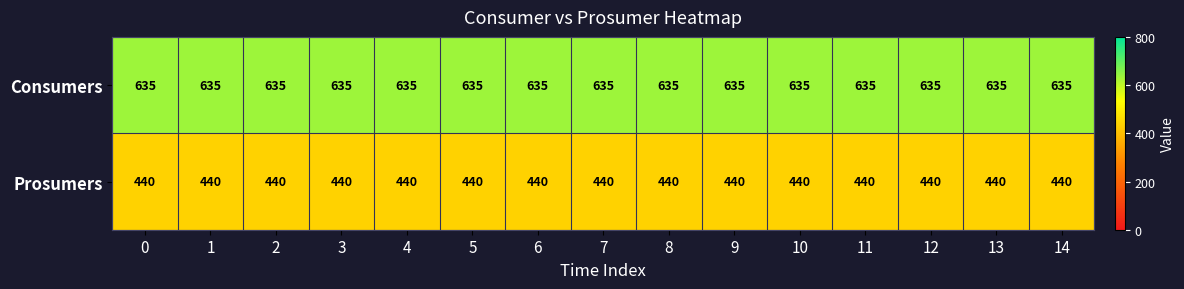

At how many categories does at least one series exceed 523?

15